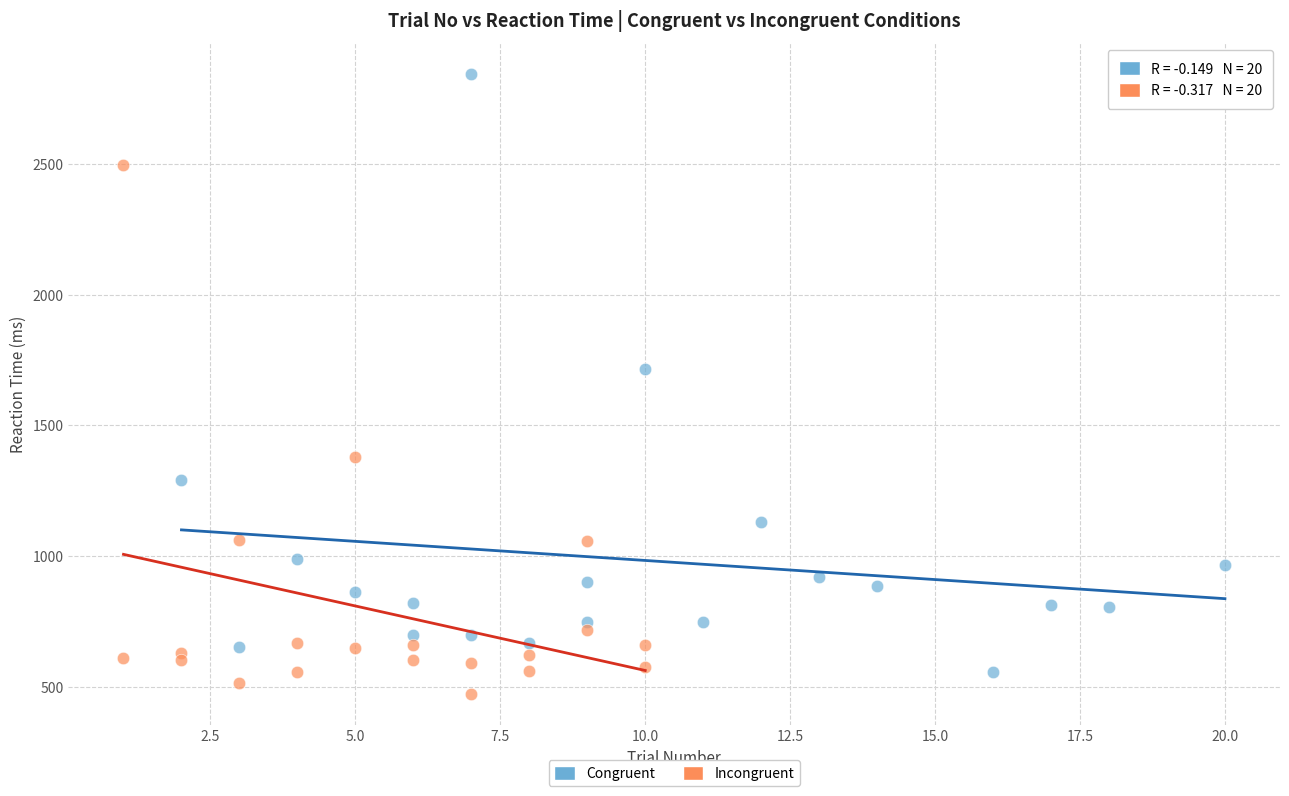

Which series has the largest Y range (max minus min)?

Congruent